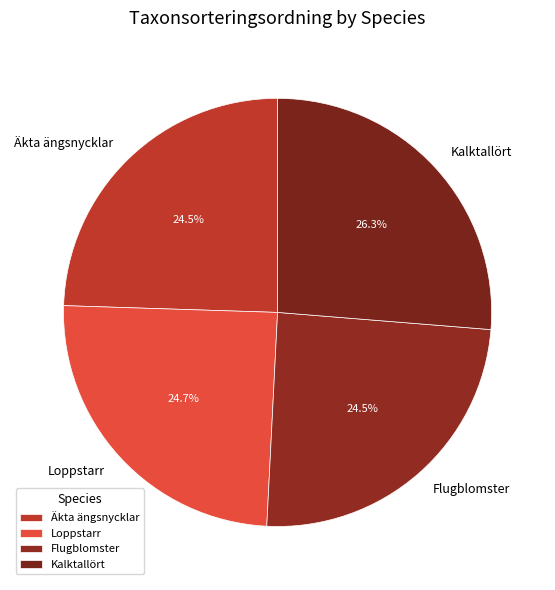

Between Kalktallört and Loppstarr, which is larger?

Kalktallört